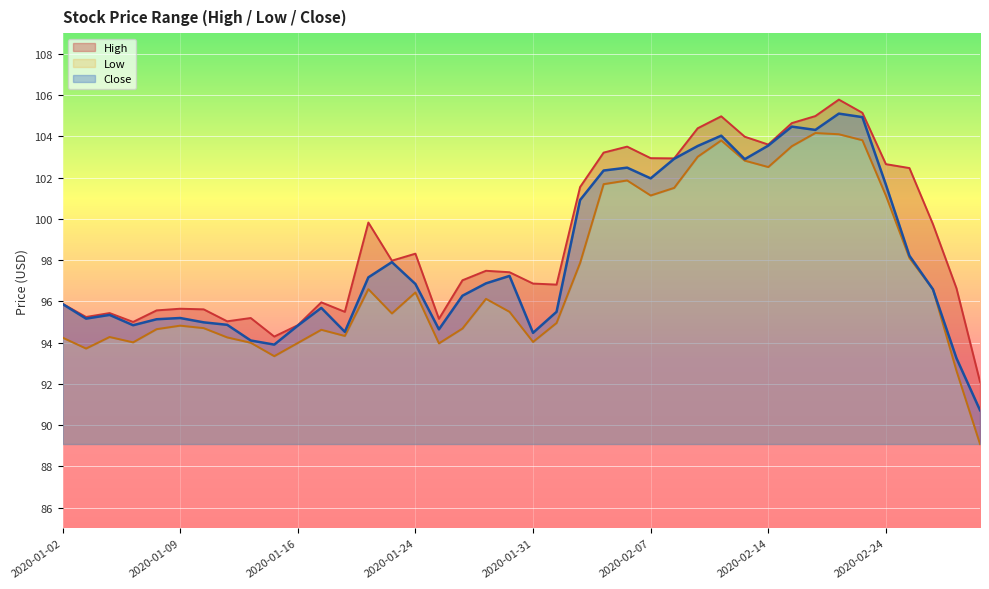

At which label does High first exceed 97?

2020-01-22